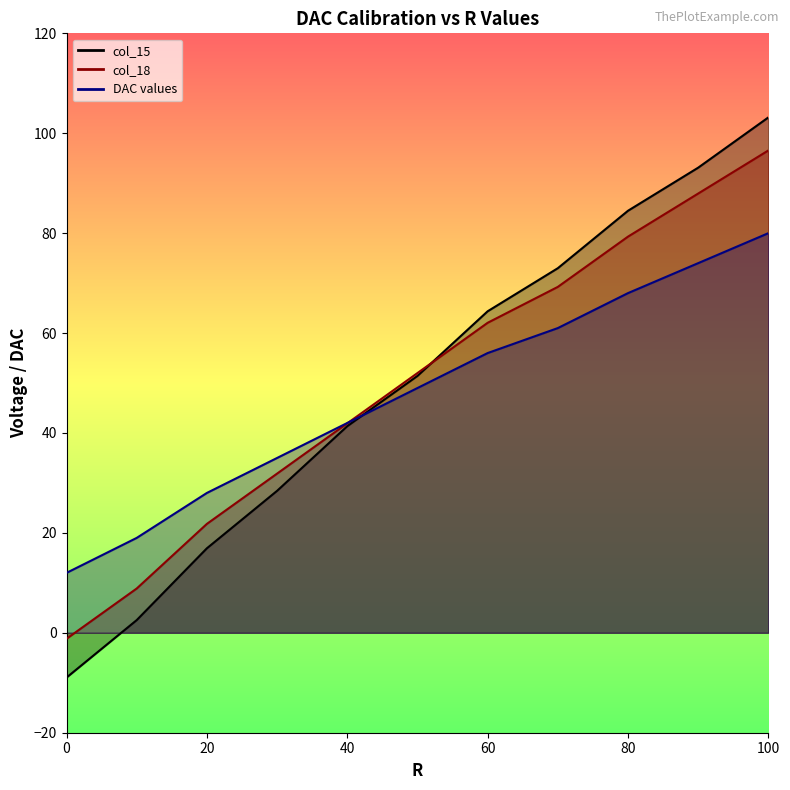

What is the value of the col_18 point at the 11th from the left?

96.6